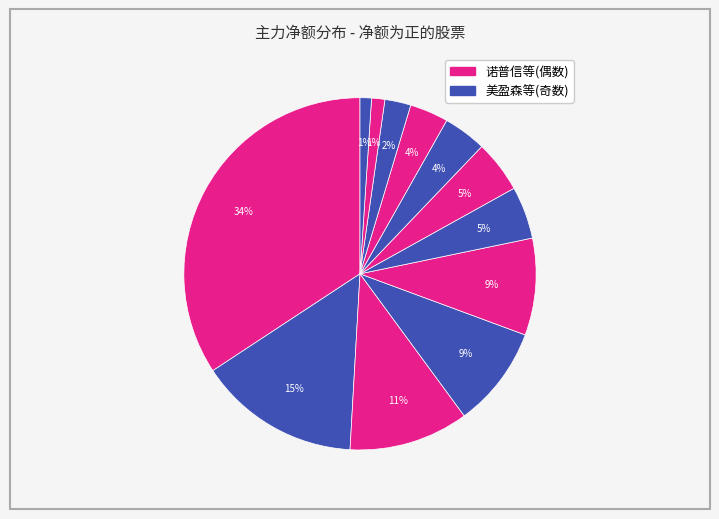

How many slices are in this pie chart?

12